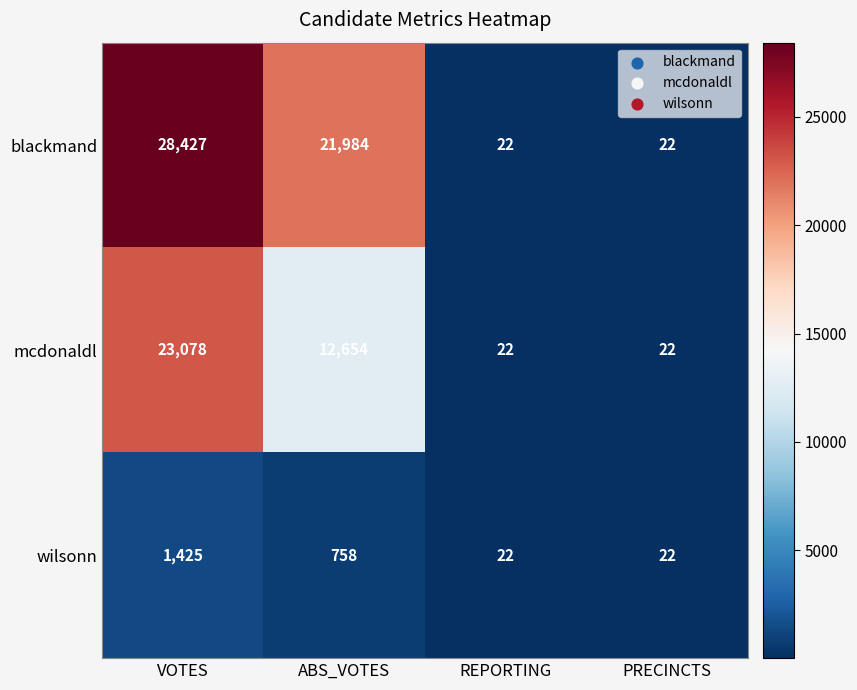

Rank the series at VOTES from highest to lowest value.

blackmand, mcdonaldl, wilsonn